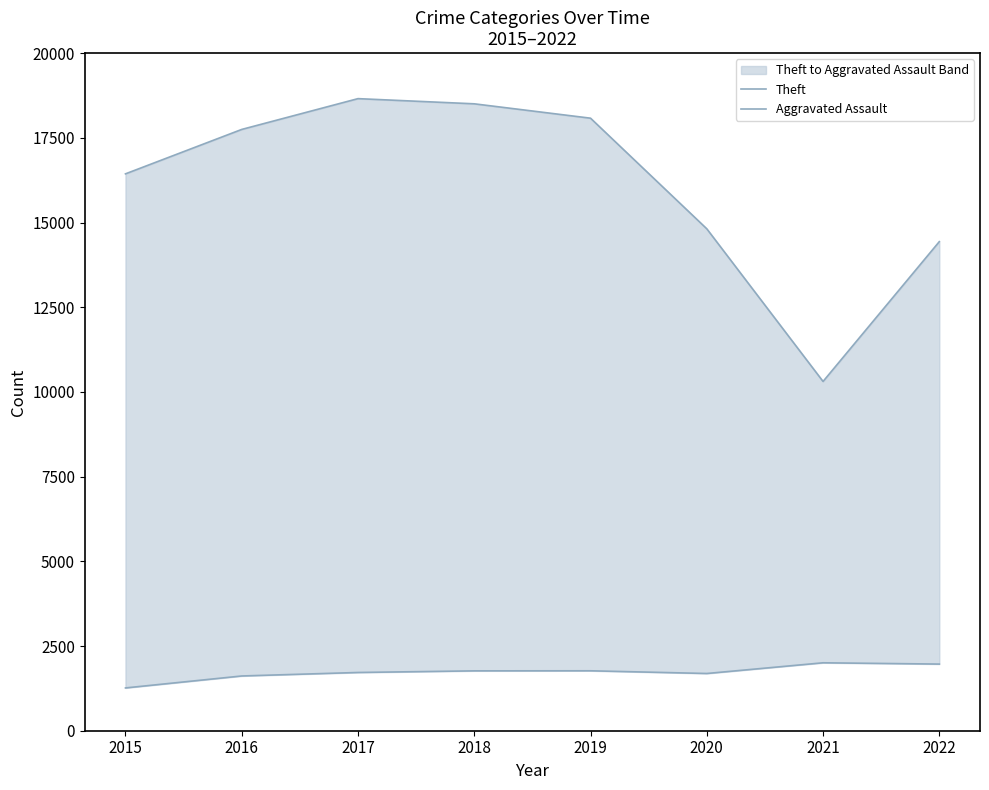

Where is Aggravated Assault nearest to the value 1634?

2016